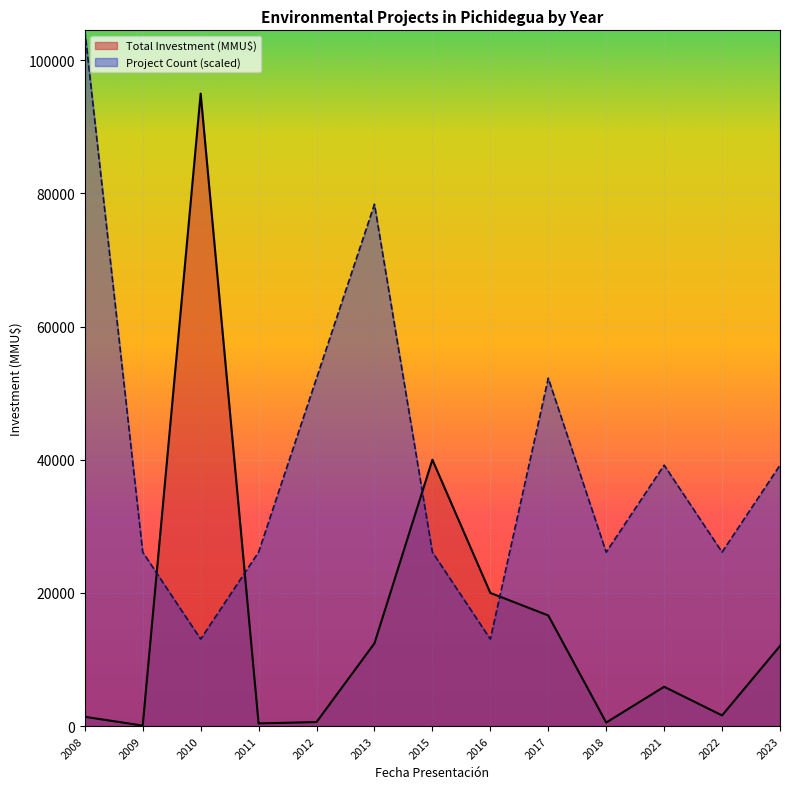

Where is Project Count nearest to the value 1?

2008-09-01